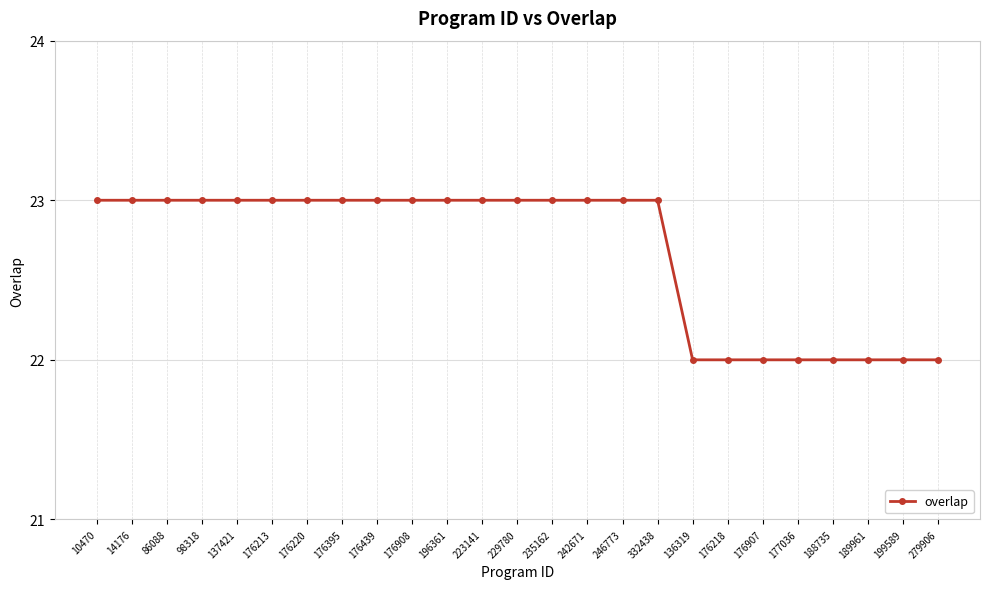

Does the chart display data point markers on the line(s)?

Yes